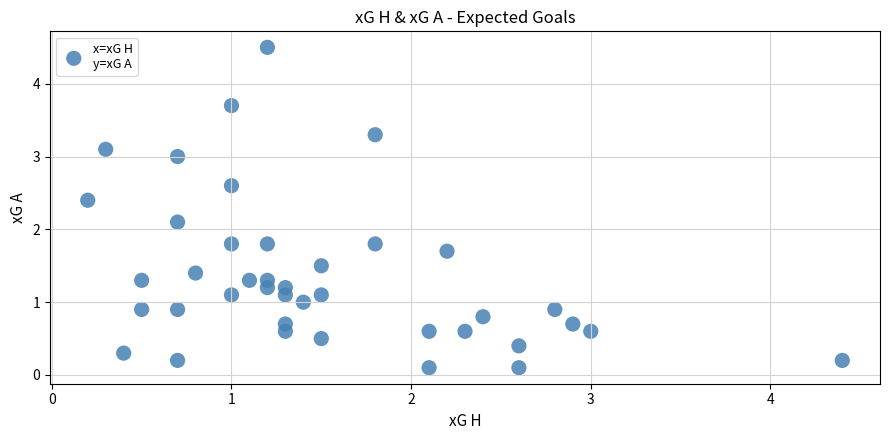

What is the range of Y values (max minus min)?

4.4